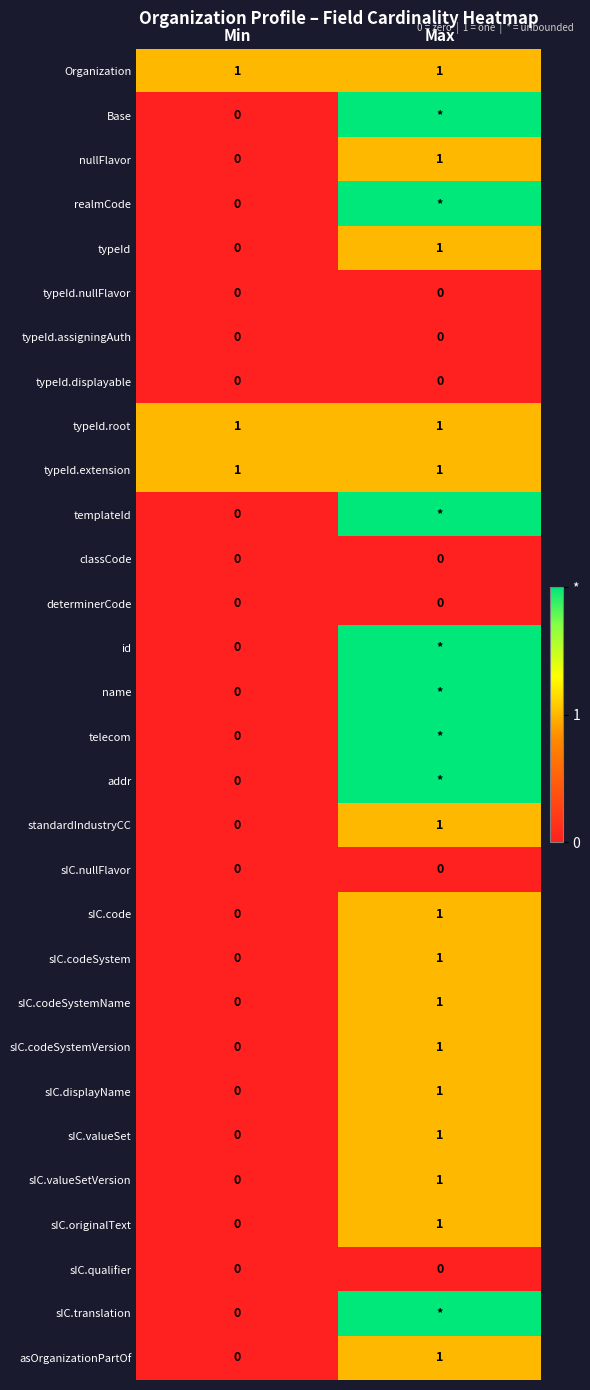

What is the maximum value shown in the chart?

2